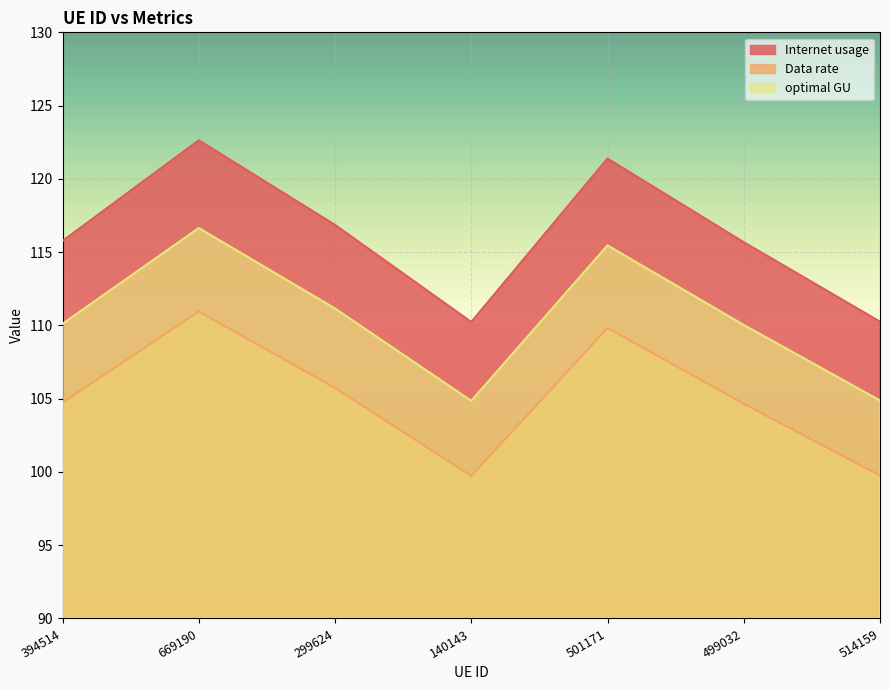

Does the chart display data point markers on the line(s)?

No